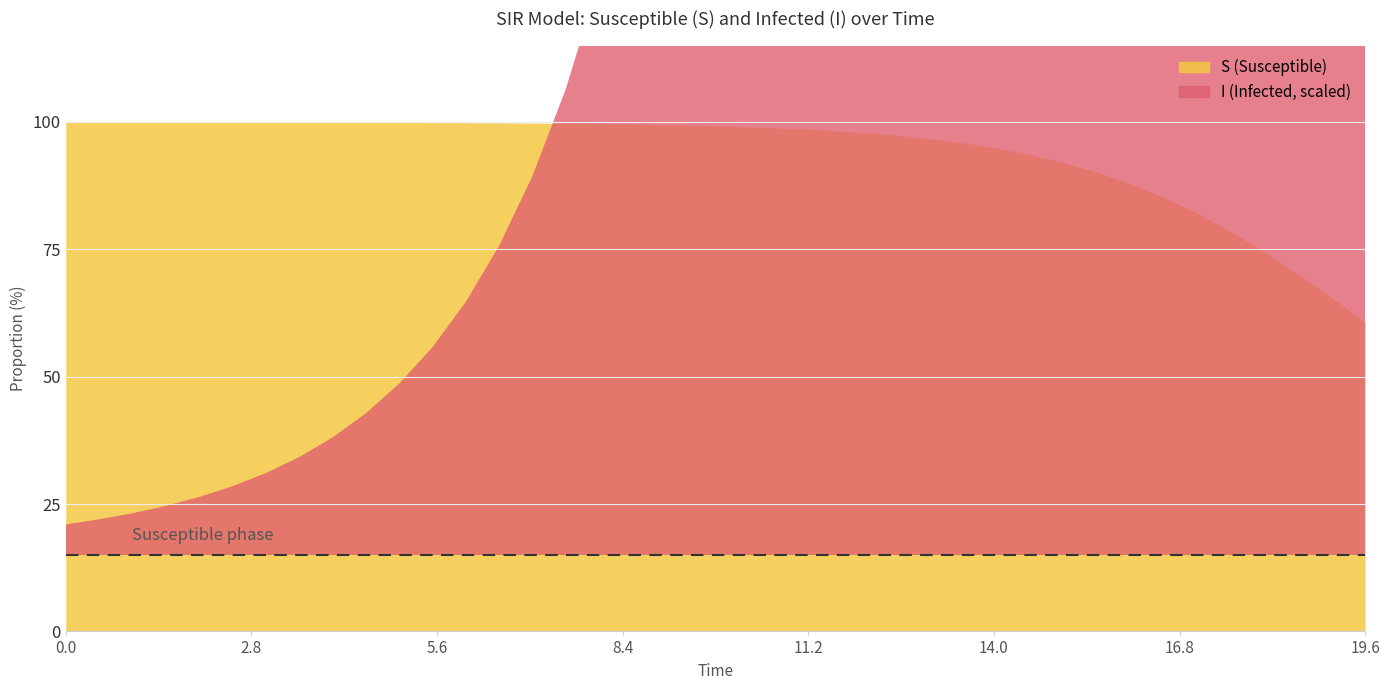

The S series shows 0.4 at 10. True or false?

False